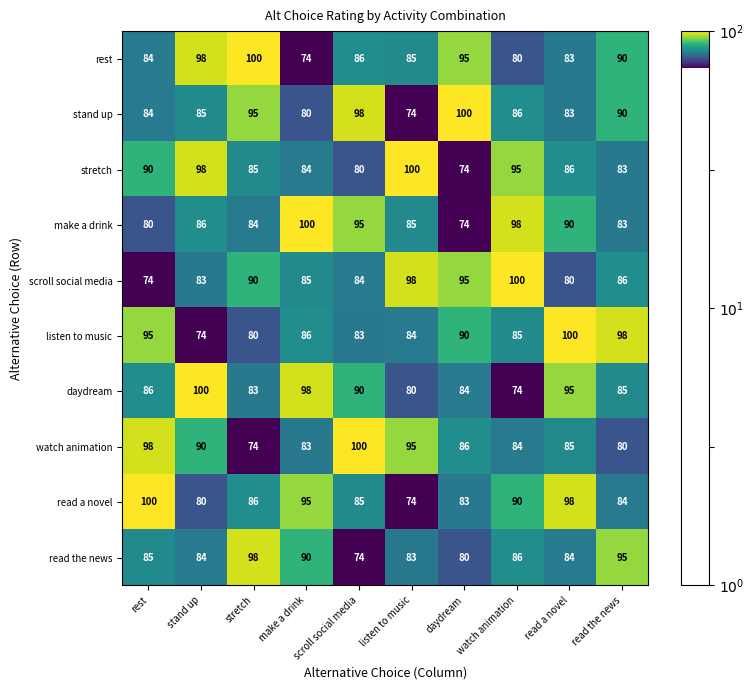

What is the average value of the read the news series?

86